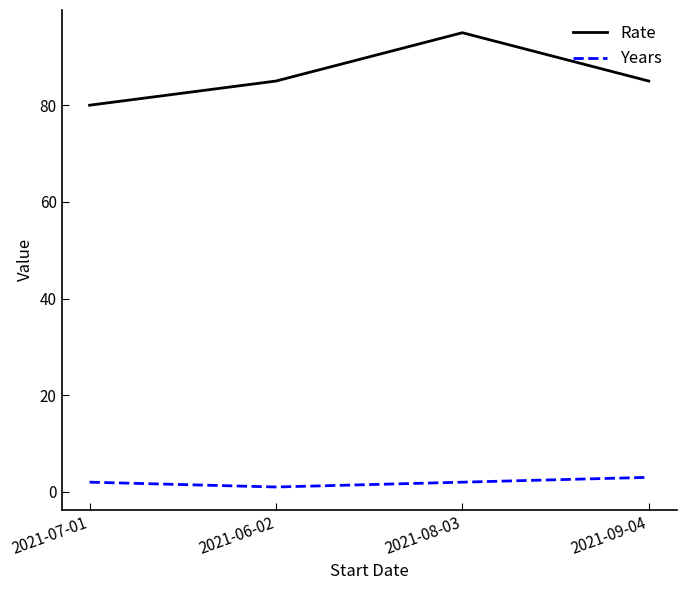

What is the highest value of the Years series?

3